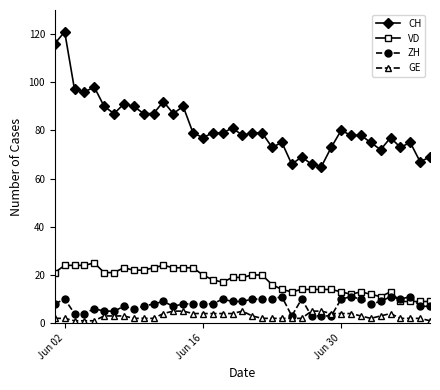

True or false: CH and GE intersect in this chart.

False